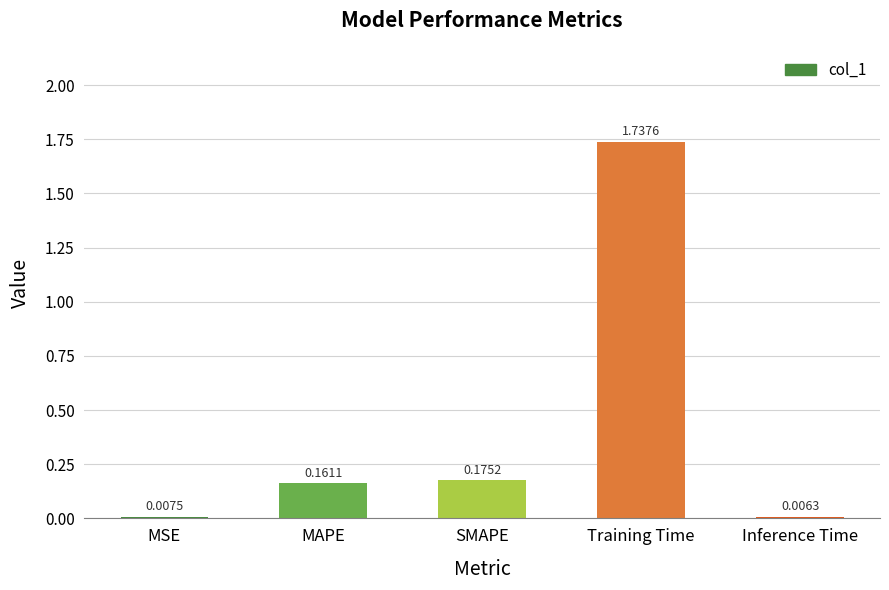

At which label is the value closest to 0?

Inference Time